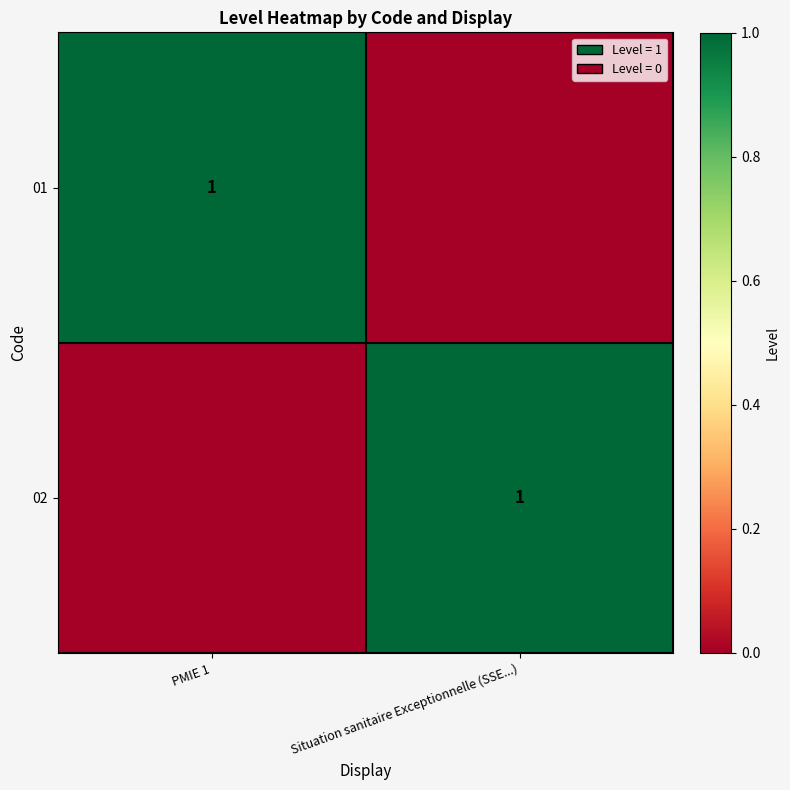

The 01 series shows 0 at PMIE 1. True or false?

False